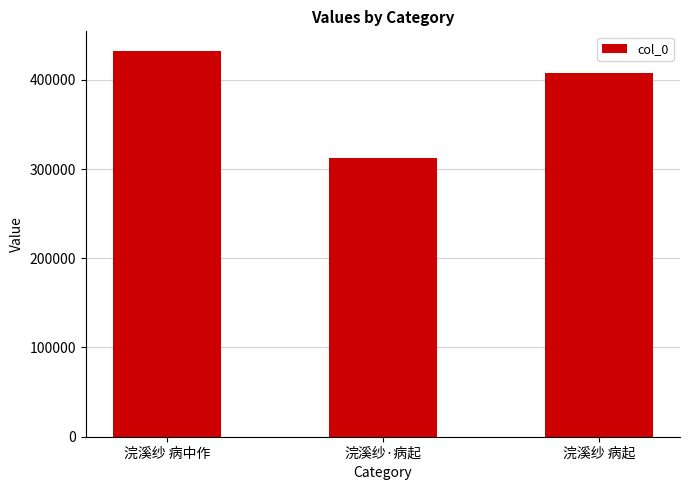

Is it true that the value at 浣溪纱 病中作 is 432704?

True